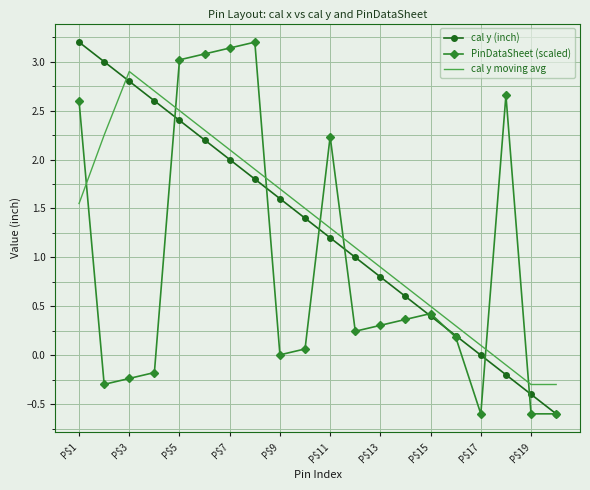

What is the average value of the cal y moving avg series?

1.3